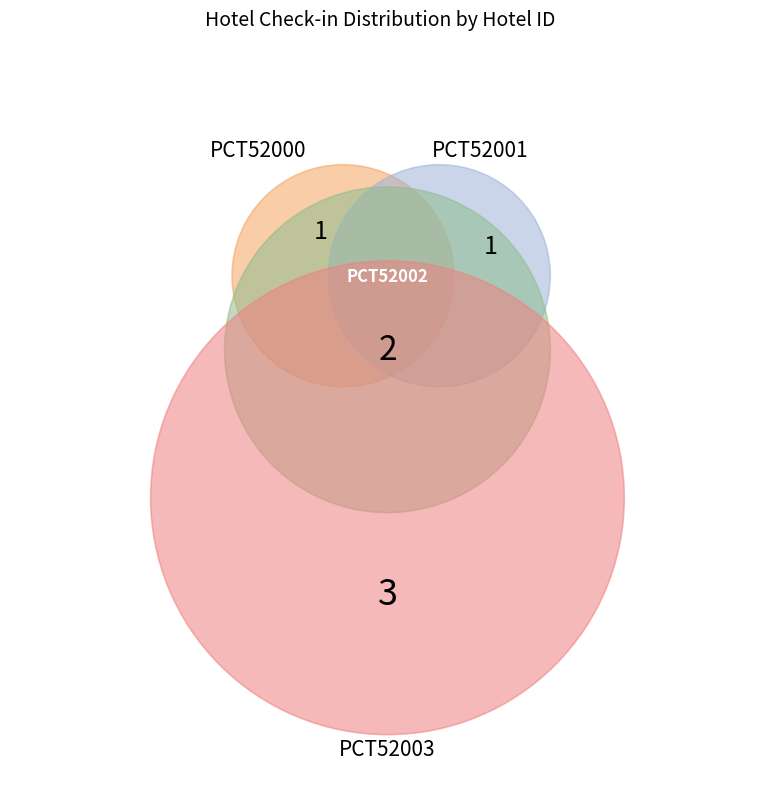

Which category has the smallest portion of the pie?

PCT52000